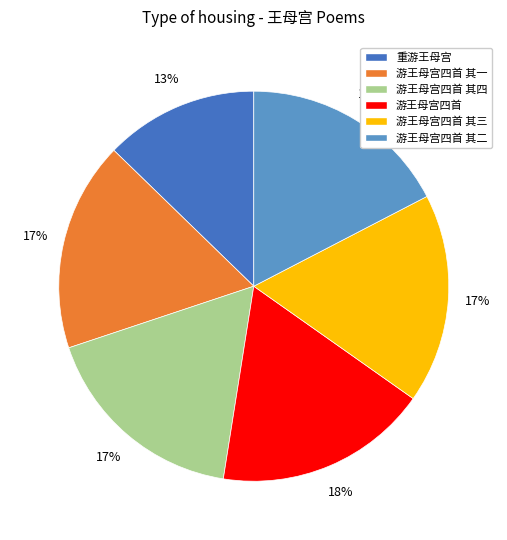

Is the sum of 游王母宫四首 其二 and 游王母宫四首 其三 greater than half?

No